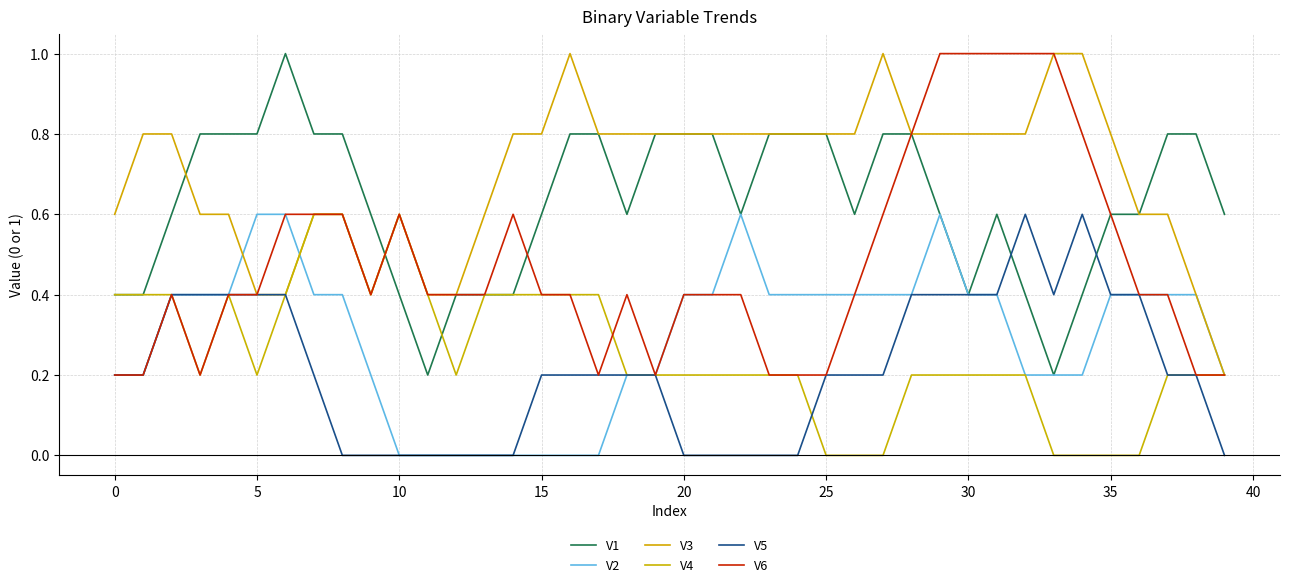

True or false: V2 and V5 intersect in this chart.

False